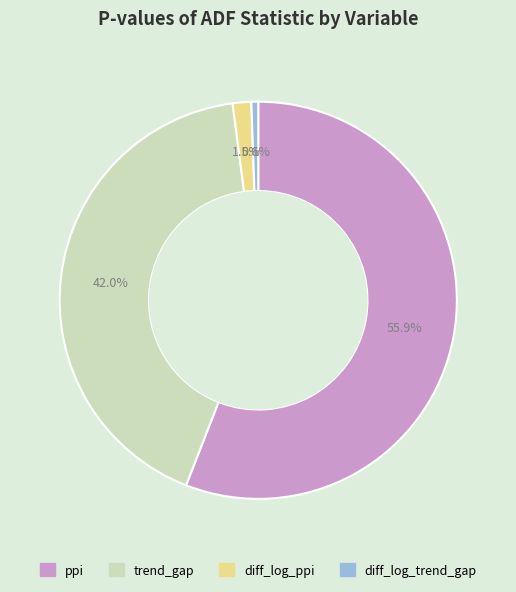

The ppi slice represents 70% of the pie. True or false?

False